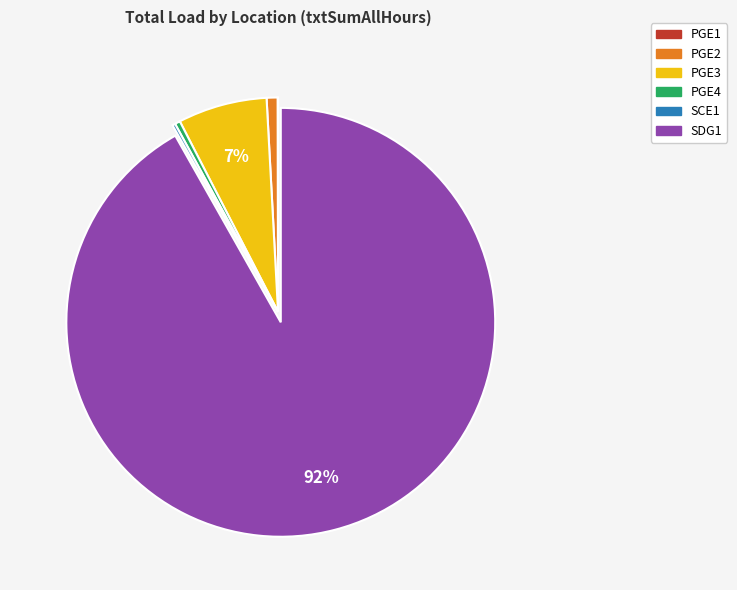

To the nearest percent, what is the average slice percentage?

17%